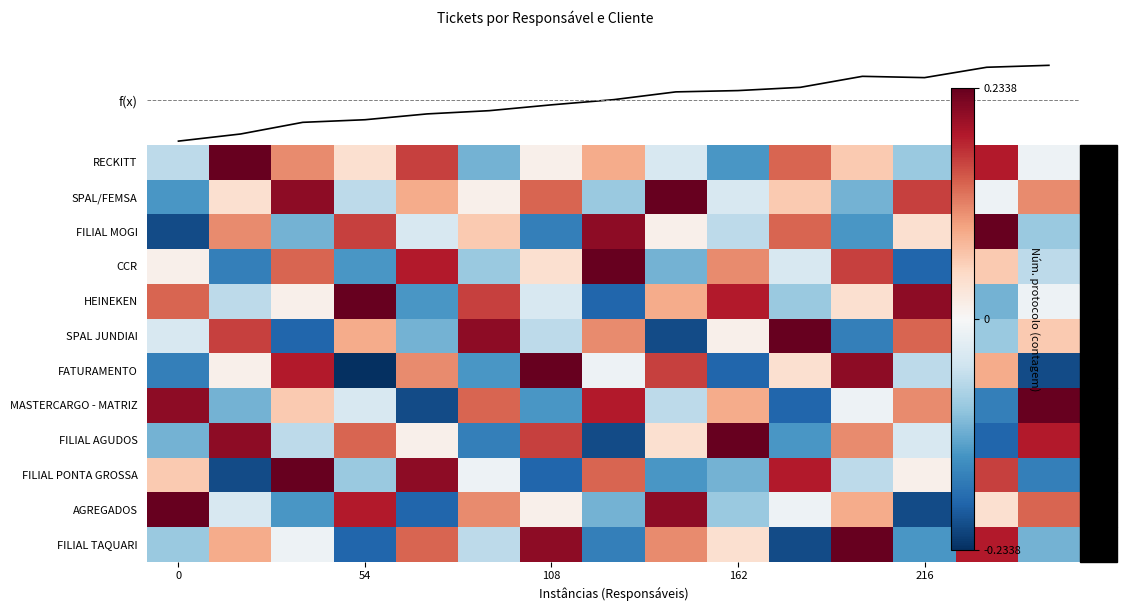

The AGREGADOS series shows 0.3 at 0. True or false?

False